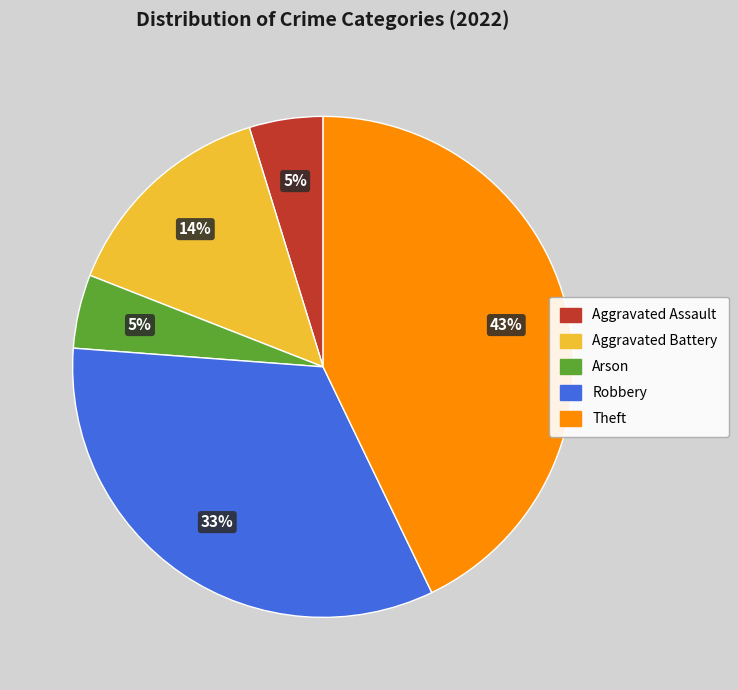

To the nearest percent, what is the difference between the Theft and Aggravated Battery slice percentages?

29%